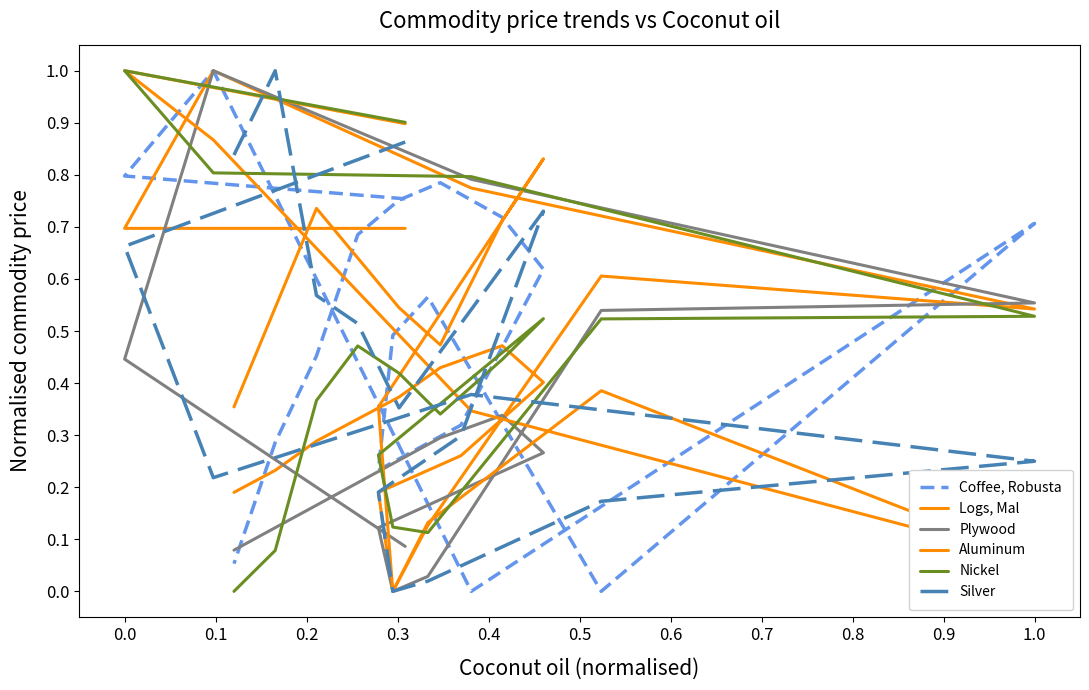

Does the chart display data point markers on the line(s)?

No